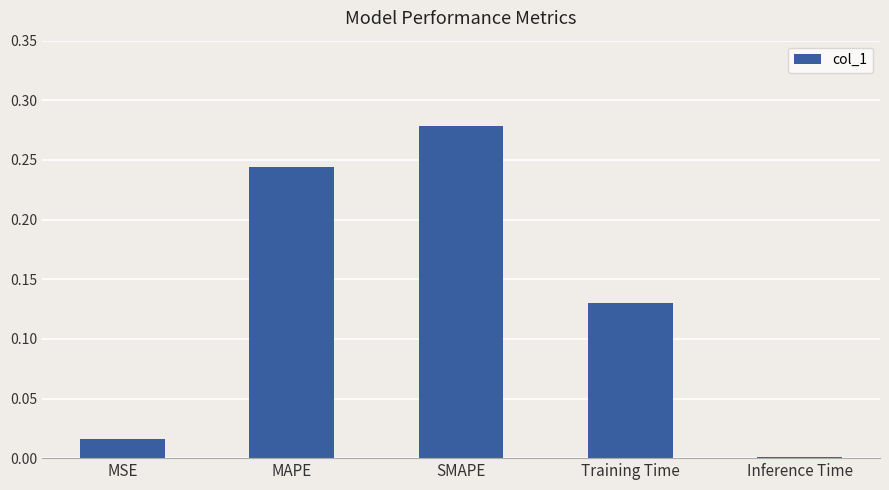

List the labels in order of value, smallest first.

Inference Time, MSE, Training Time, MAPE, SMAPE